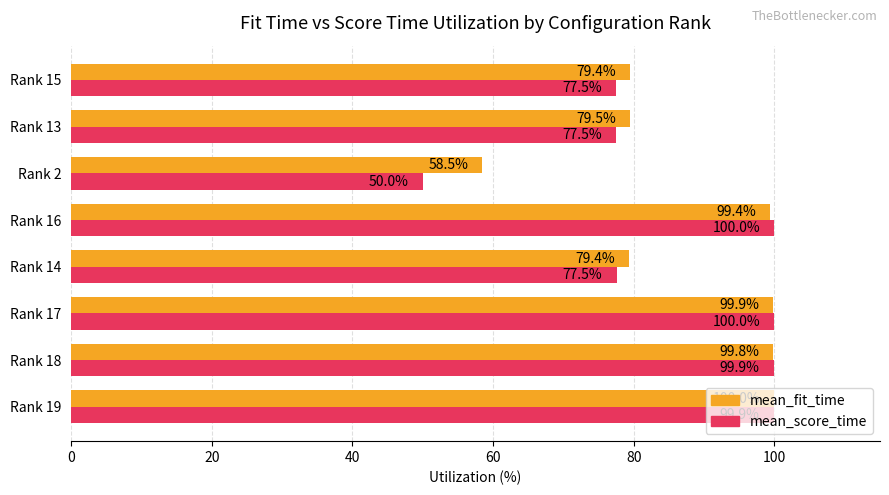

At which label does mean_fit_time reach its minimum?

Rank 2